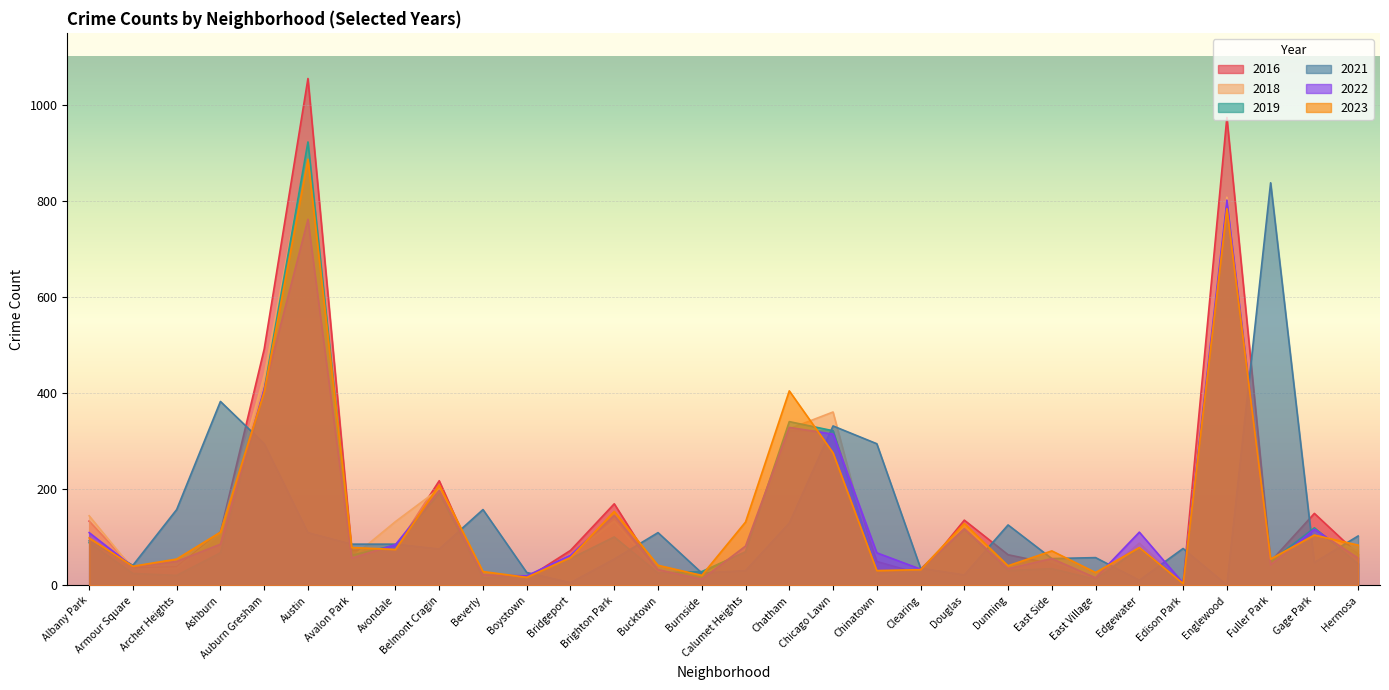

How many interior local peaks does the 2016 series have?

7